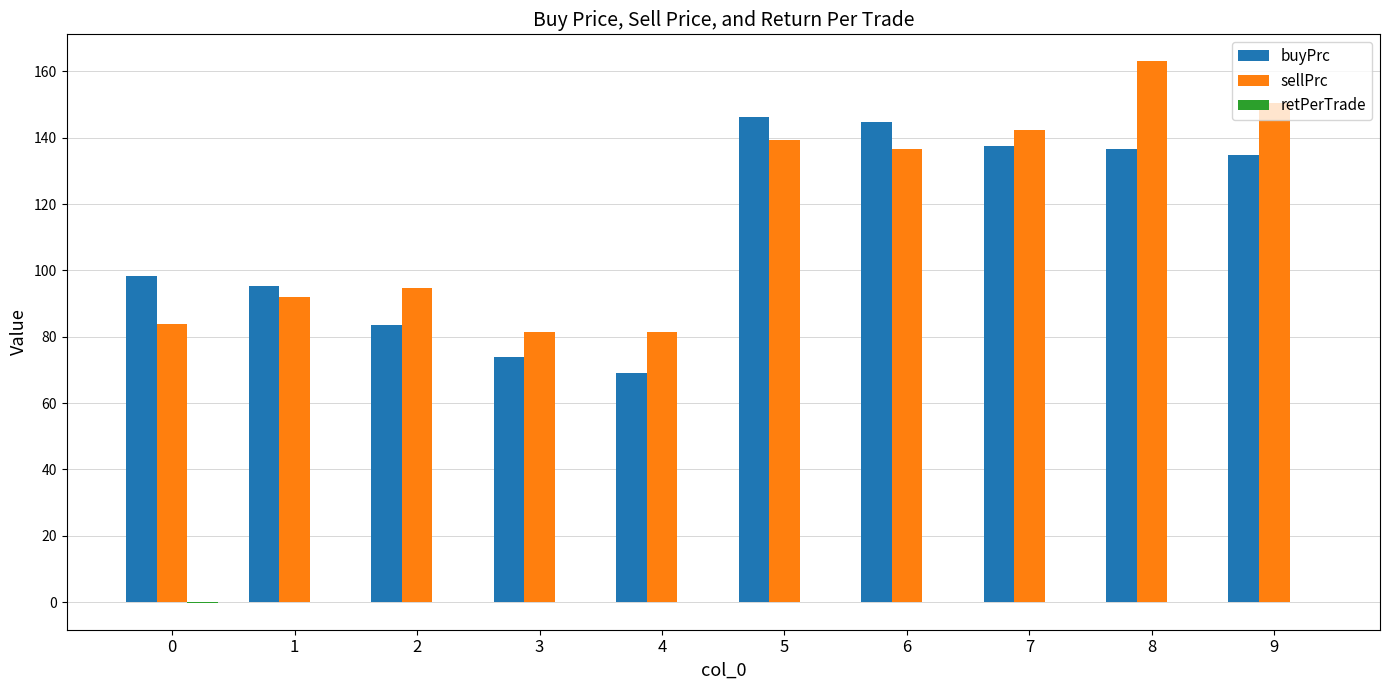

Are the bars horizontal?

No